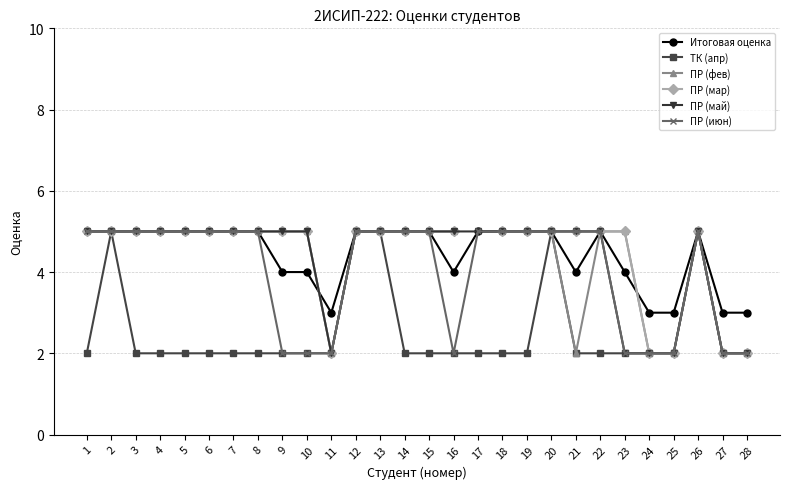

What is the highest value of the ПР (мар) series?

5.0